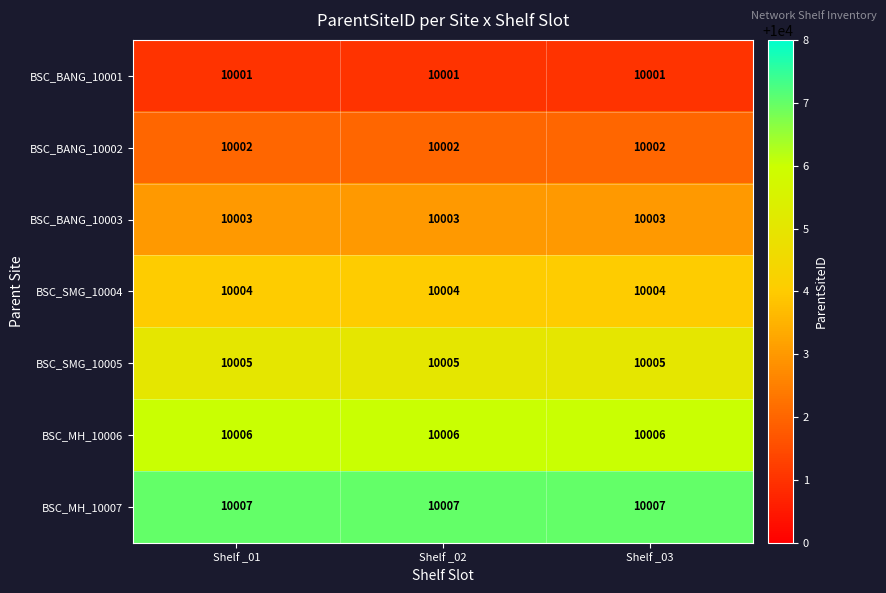

What is the maximum value for BSC_BANG_10002?

10002